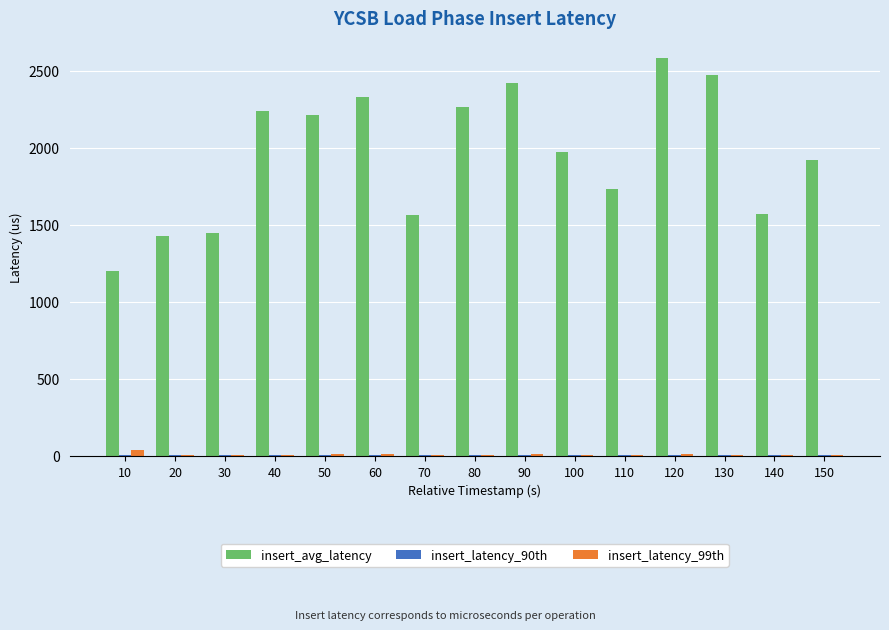

What is the total value across all series at 50?

2234.1